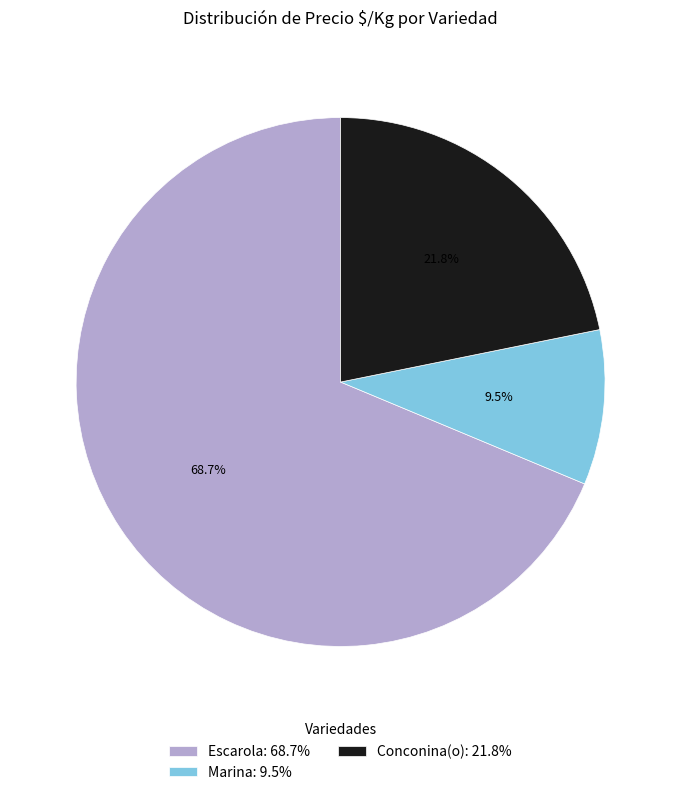

Does Conconina(o): 21.8% represent more than half of the total?

No